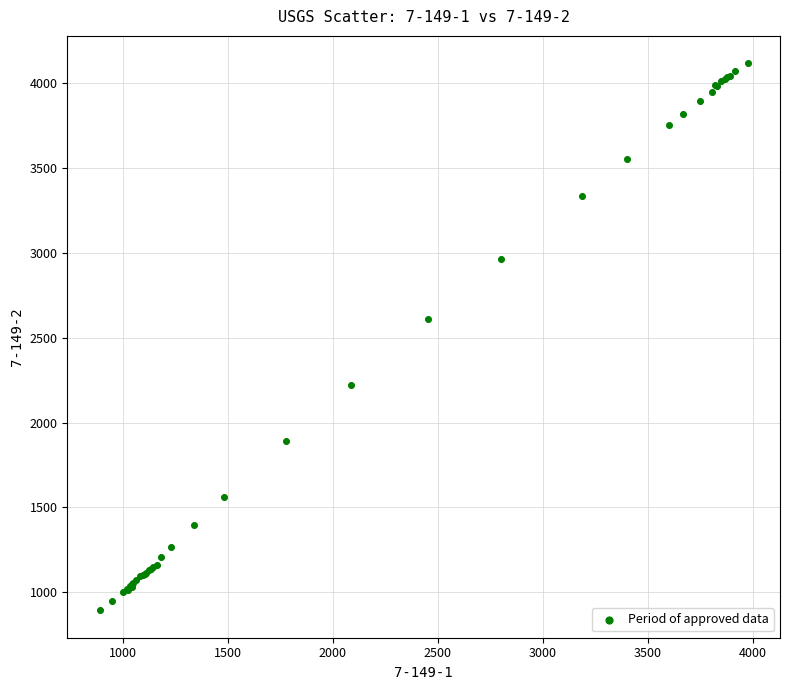

What Y value in the scatter plot is closest to 2504?

2612.2